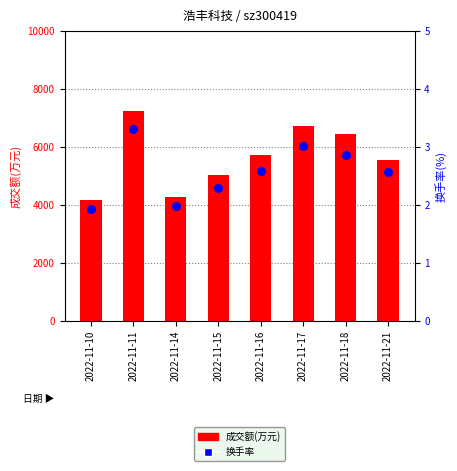

Which series contains the lowest Y value?

换手率